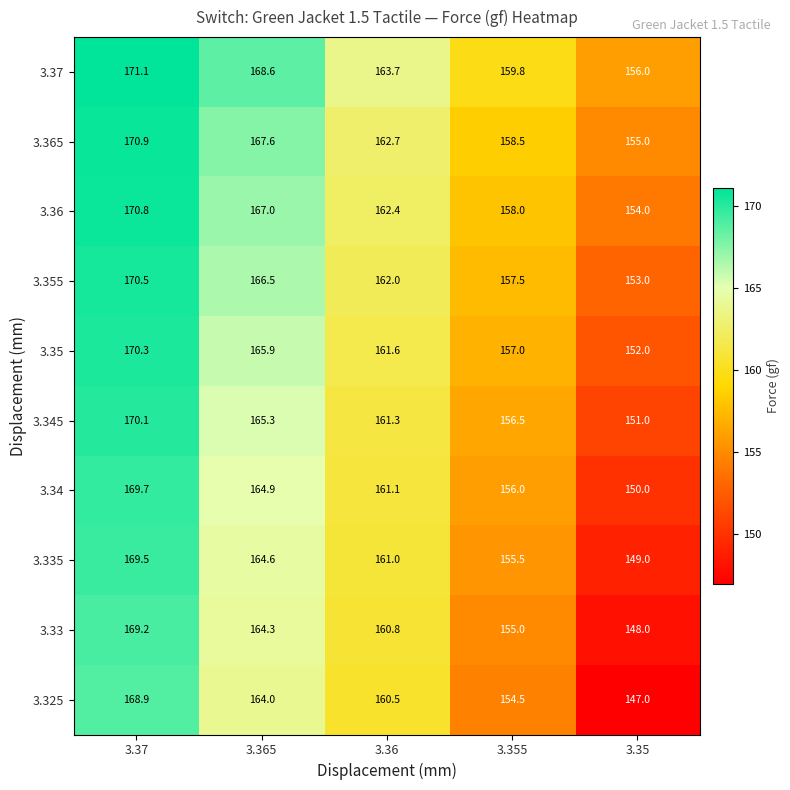

At 3.35, list the series in order from smallest to largest.

3.325, 3.33, 3.335, 3.34, 3.345, 3.35, 3.355, 3.36, 3.365, 3.37